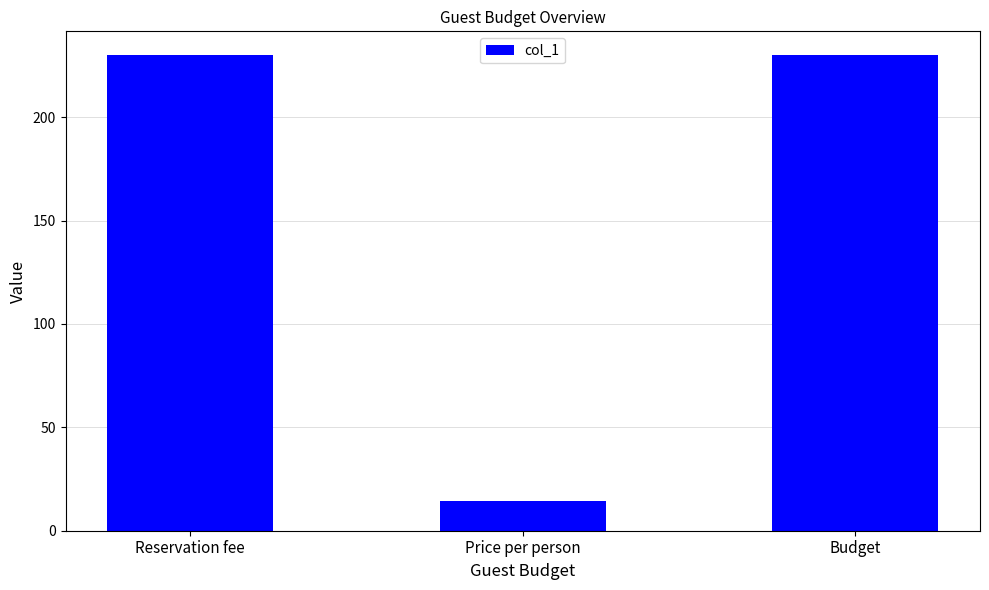

How many bars are there in total?

3